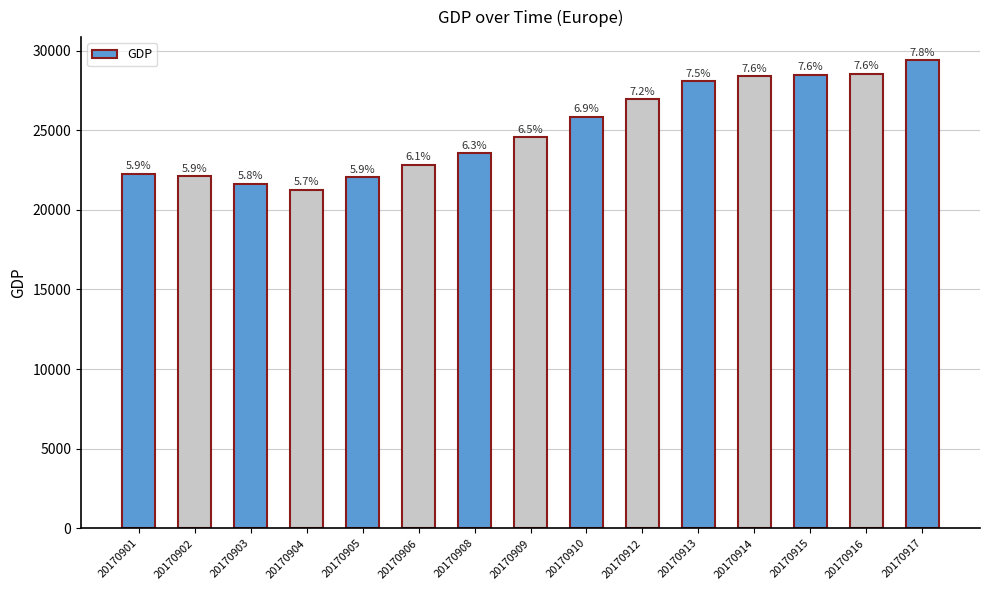

How many bars are there in total?

15